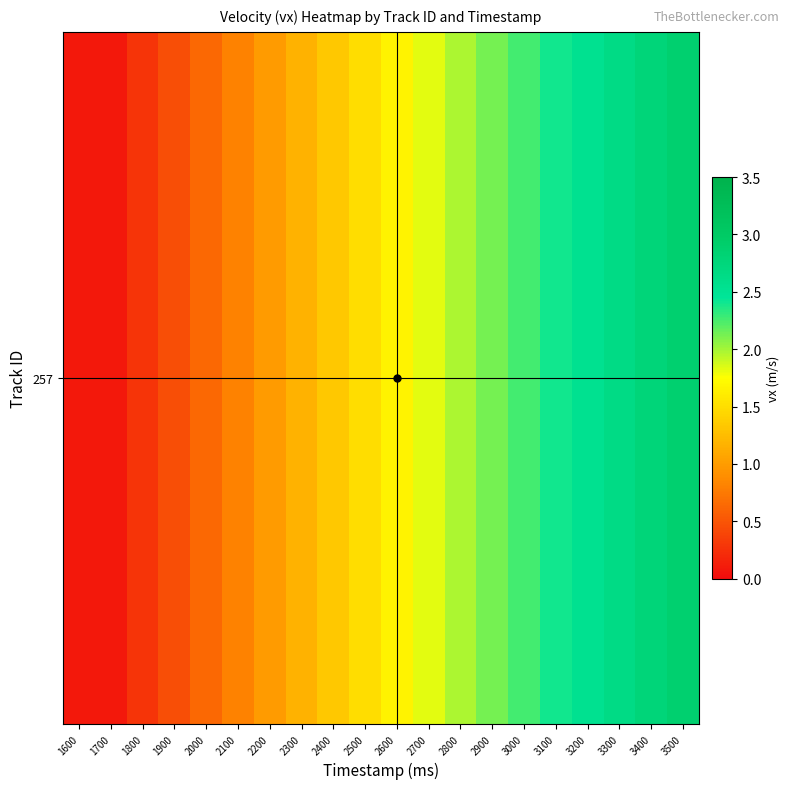

Where is the data nearest to the value 1?

2200